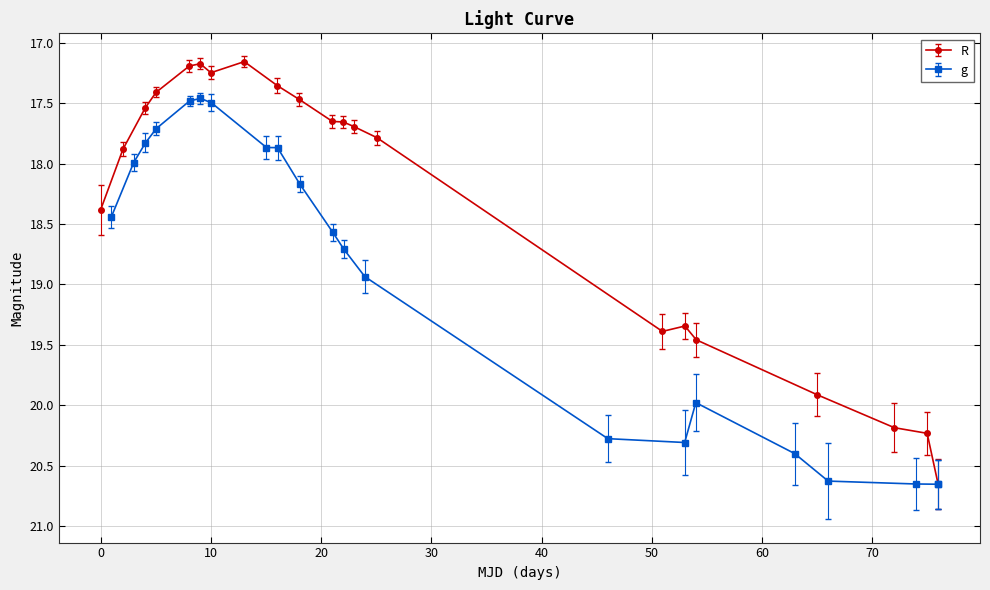

What is the value of the R point at the 15th from the left?

19.4